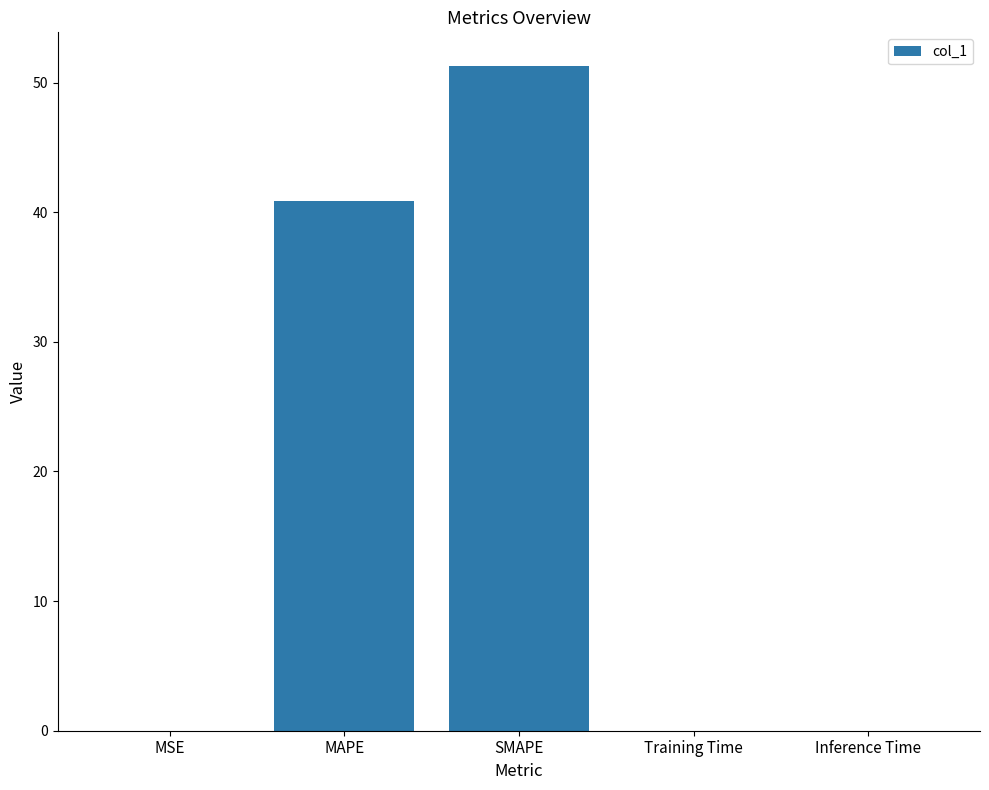

The value at SMAPE is 51.3. True or false?

True